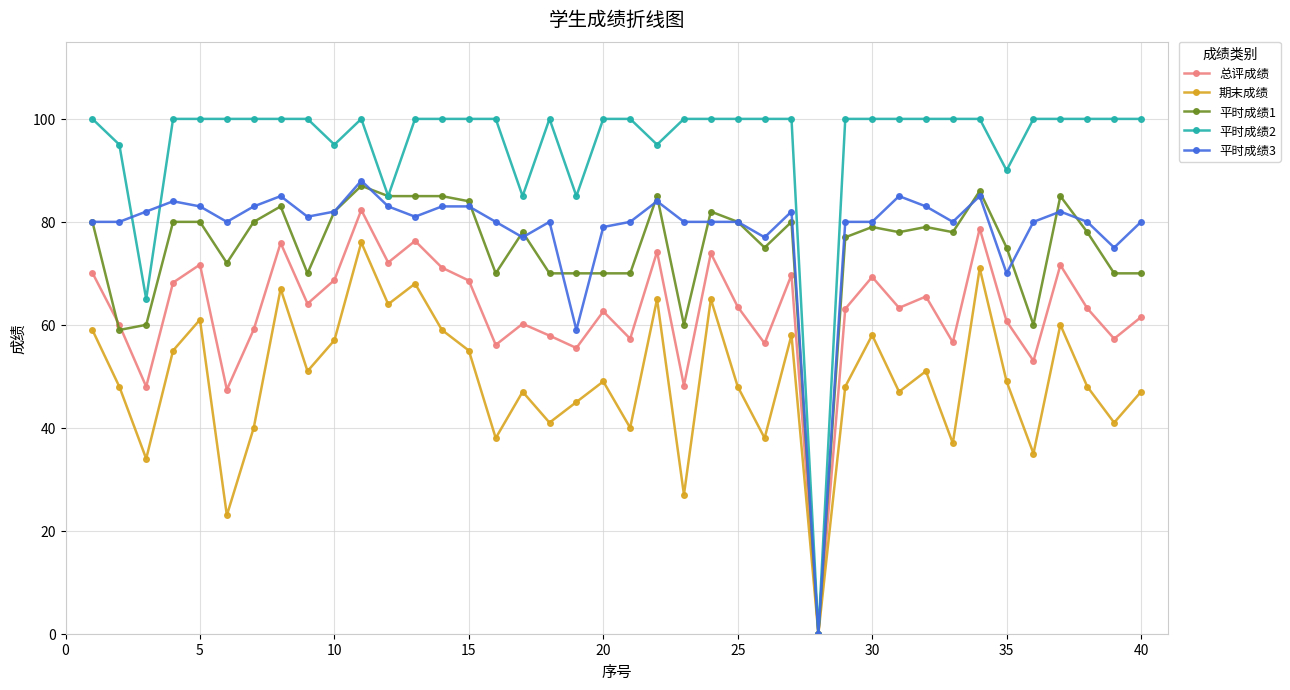

What is the highest value of the 平时成绩3 series?

88.0